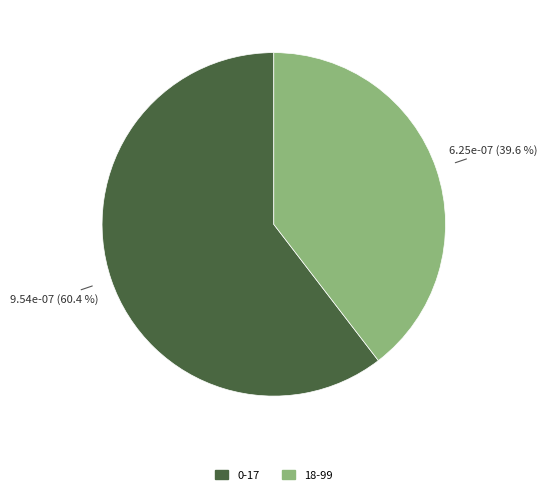

Which category has the smallest portion of the pie?

18-99